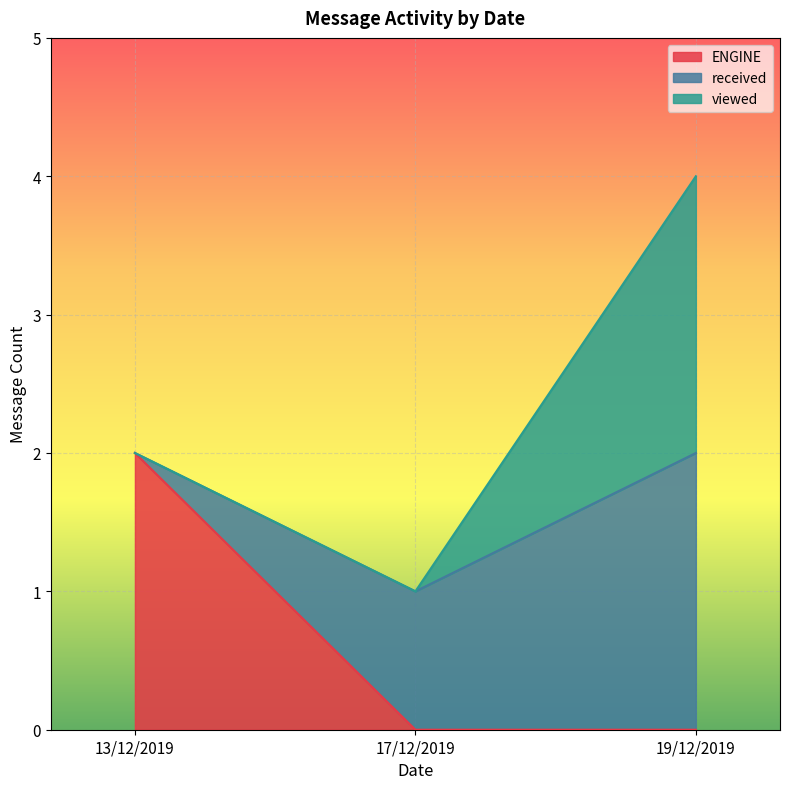

Which category has the lowest value in the received series?

13/12/2019